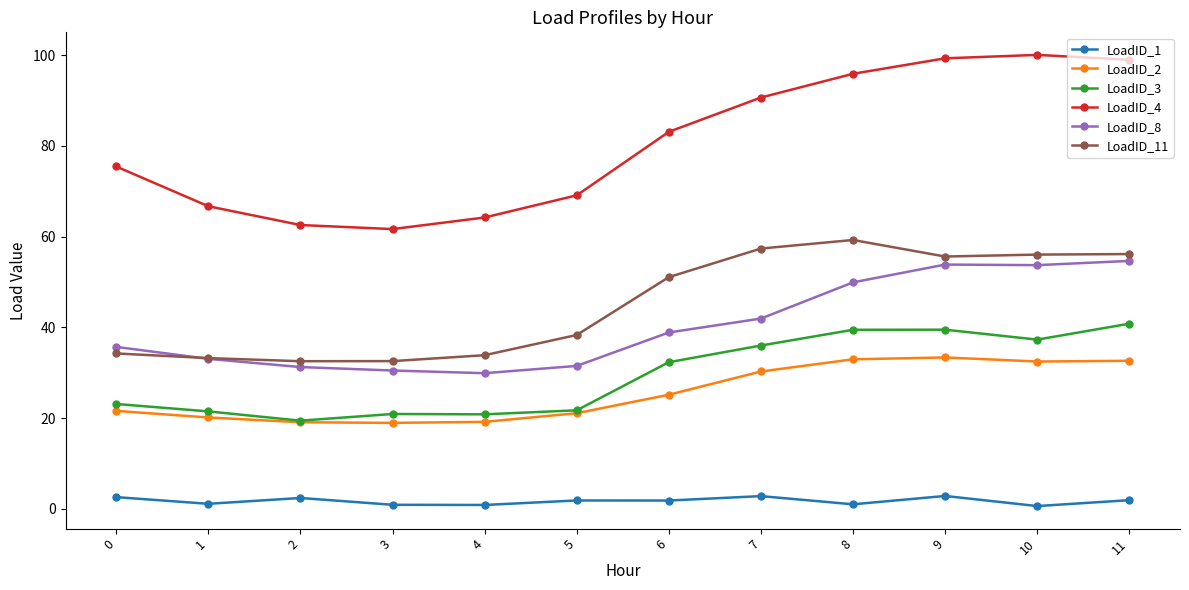

What is the difference between the LoadID_1 values at 9 and 2?

0.4